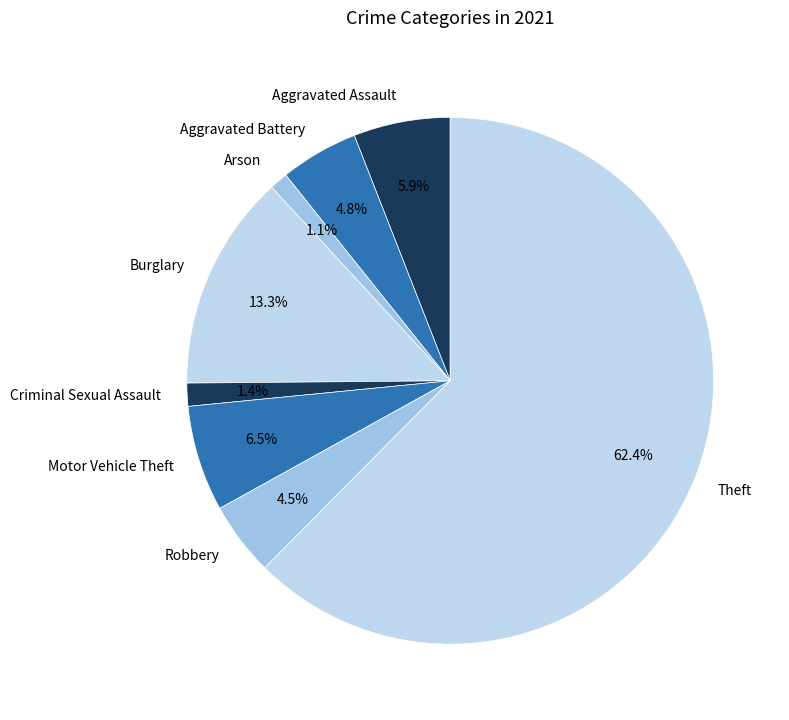

What portion of the pie excludes Criminal Sexual Assault?

98.6%